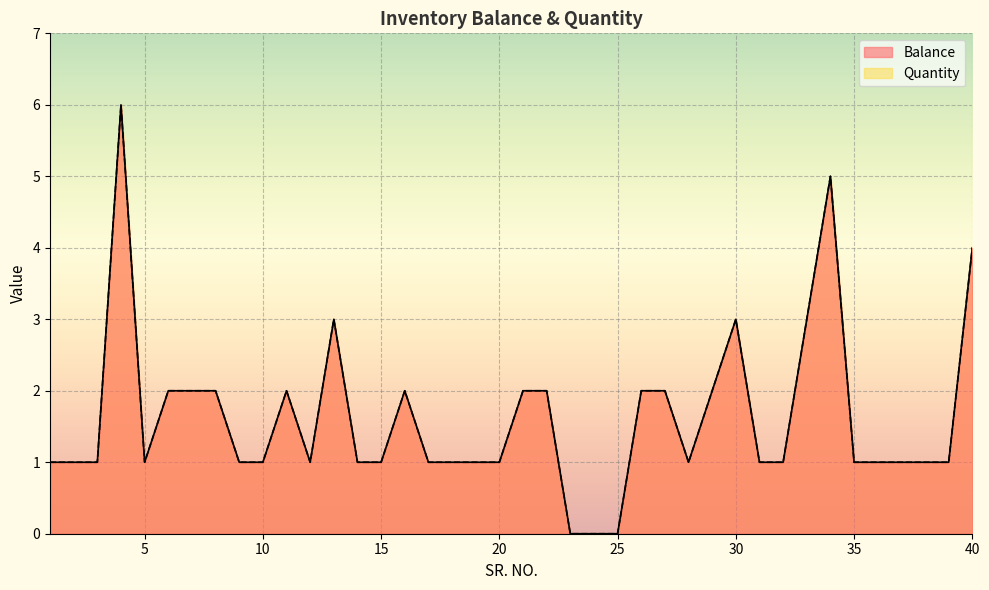

In Quantity, how many points are lower than both neighbors (excluding endpoints)?

3